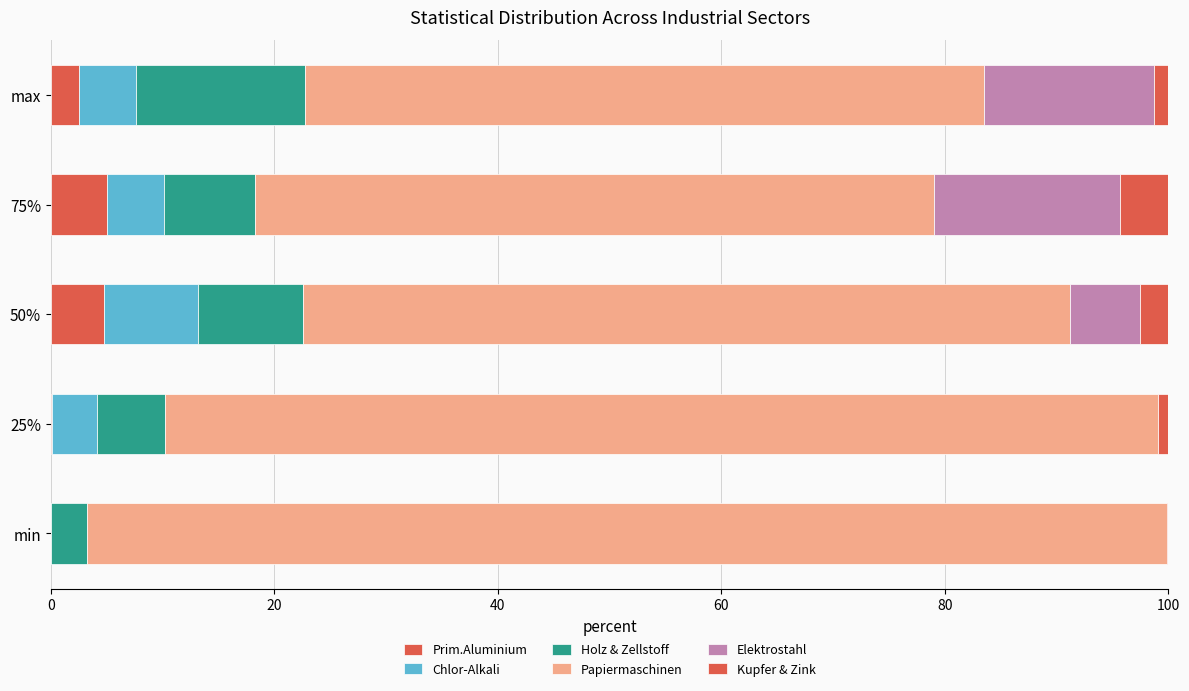

How many series are shown in this chart?

6